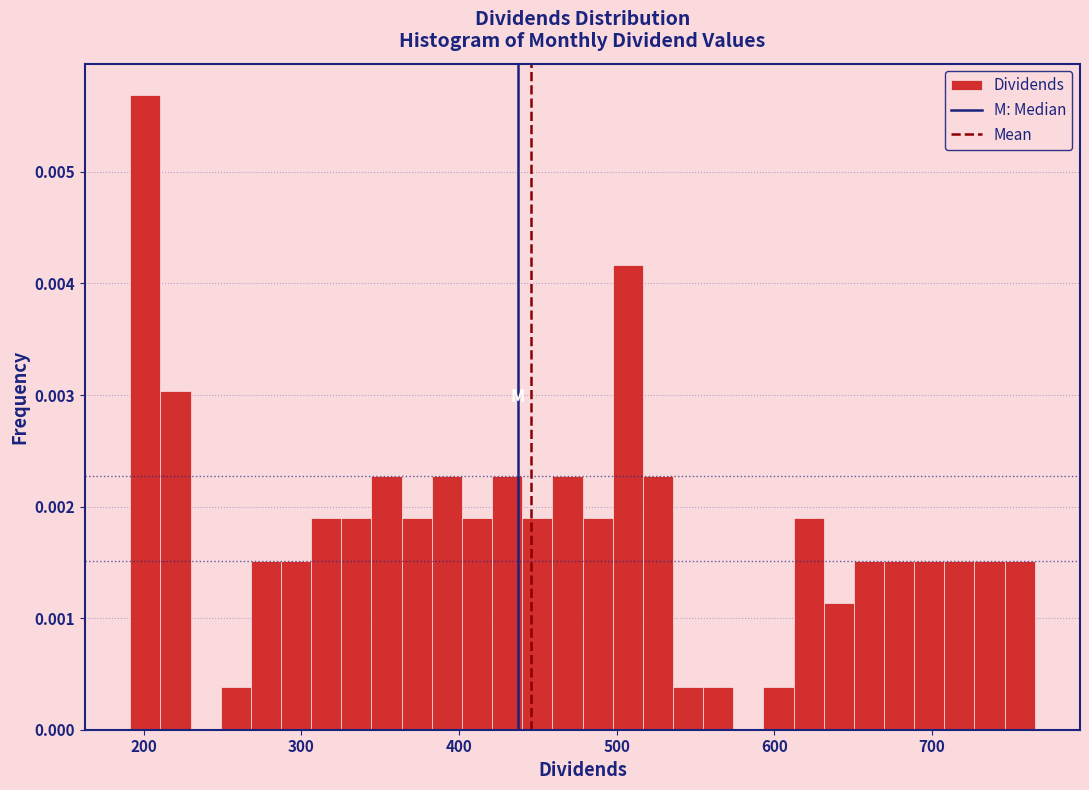

Around what value on the x-axis is the tallest bar? Give the approximate position of its centre, as read against the axis.

200